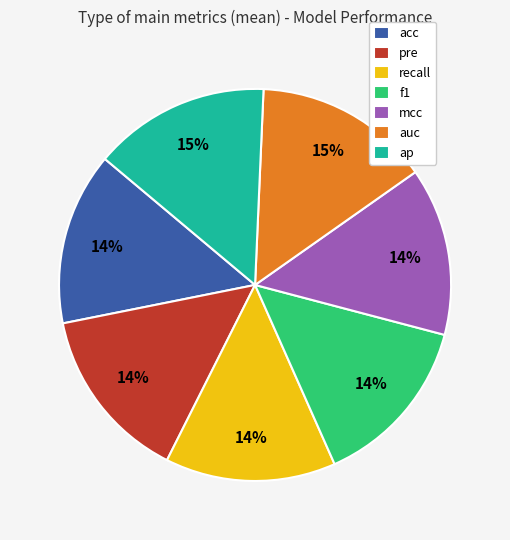

Is f1 the majority of the pie?

No